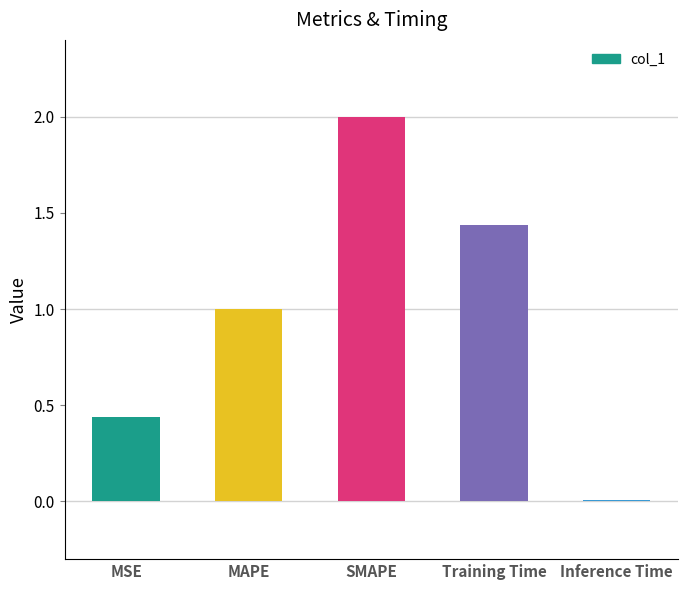

Does the chart contain stacked bars?

No